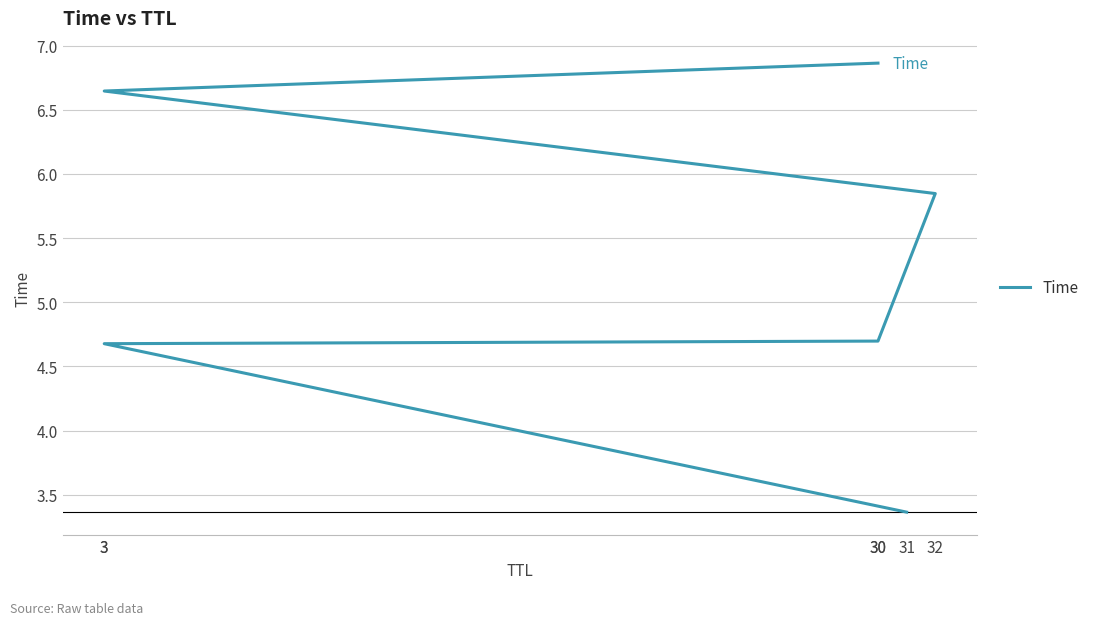

How many values exceed 5?

3